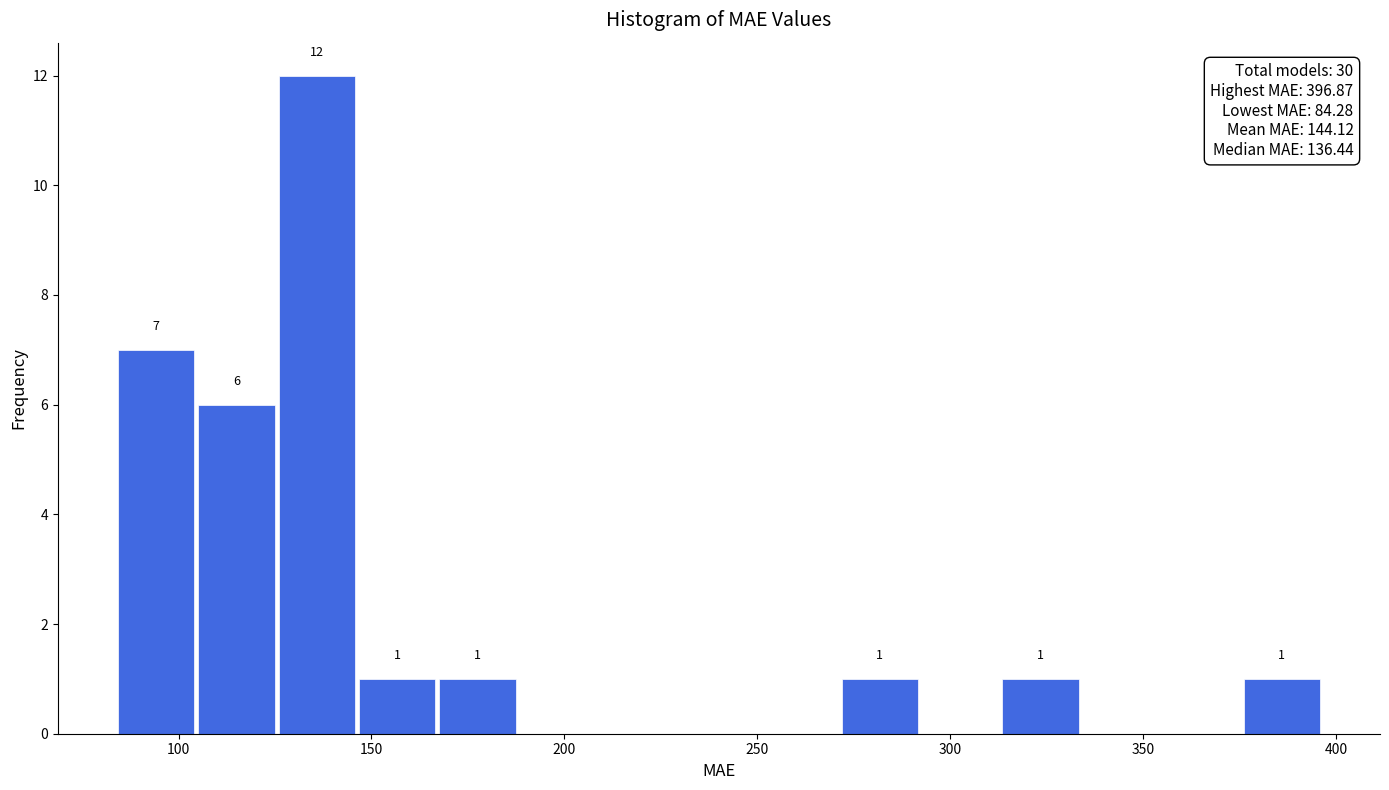

Over which range of the x-axis is the bar tallest?

125 to 145